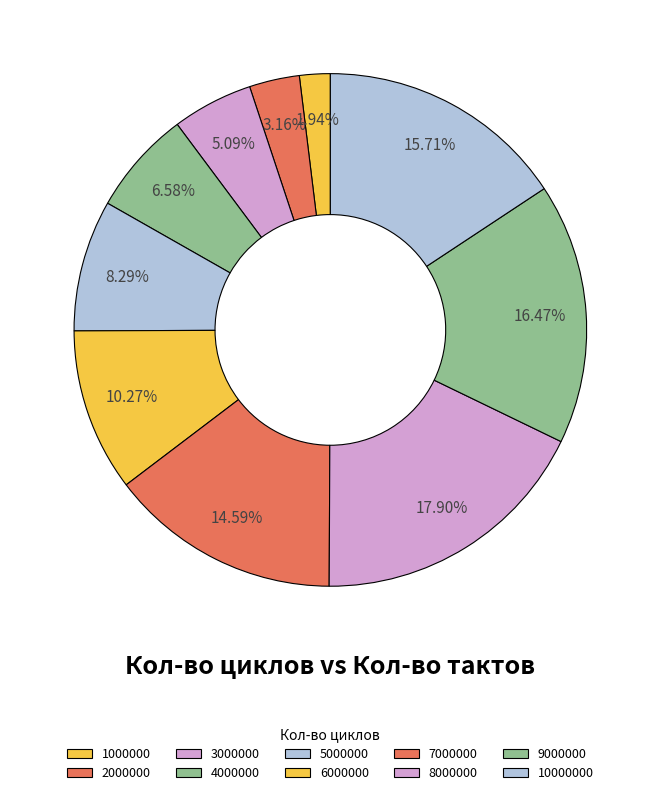

To the nearest percent, what is the difference between the largest and smallest slice percentages?

16%